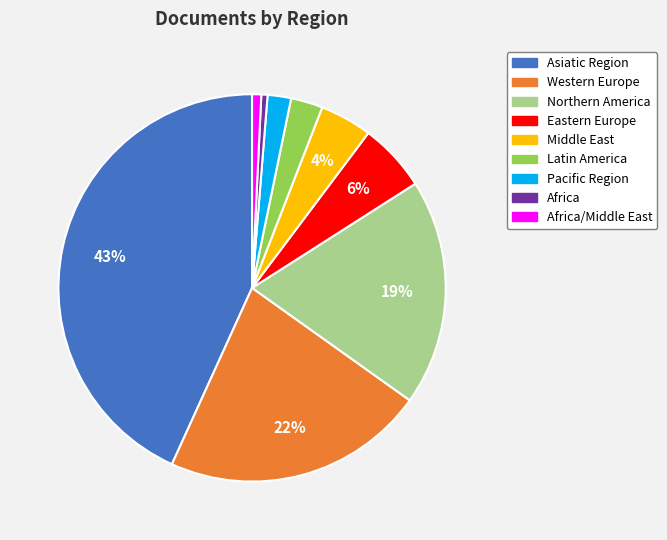

Is there a majority slice in this chart?

No